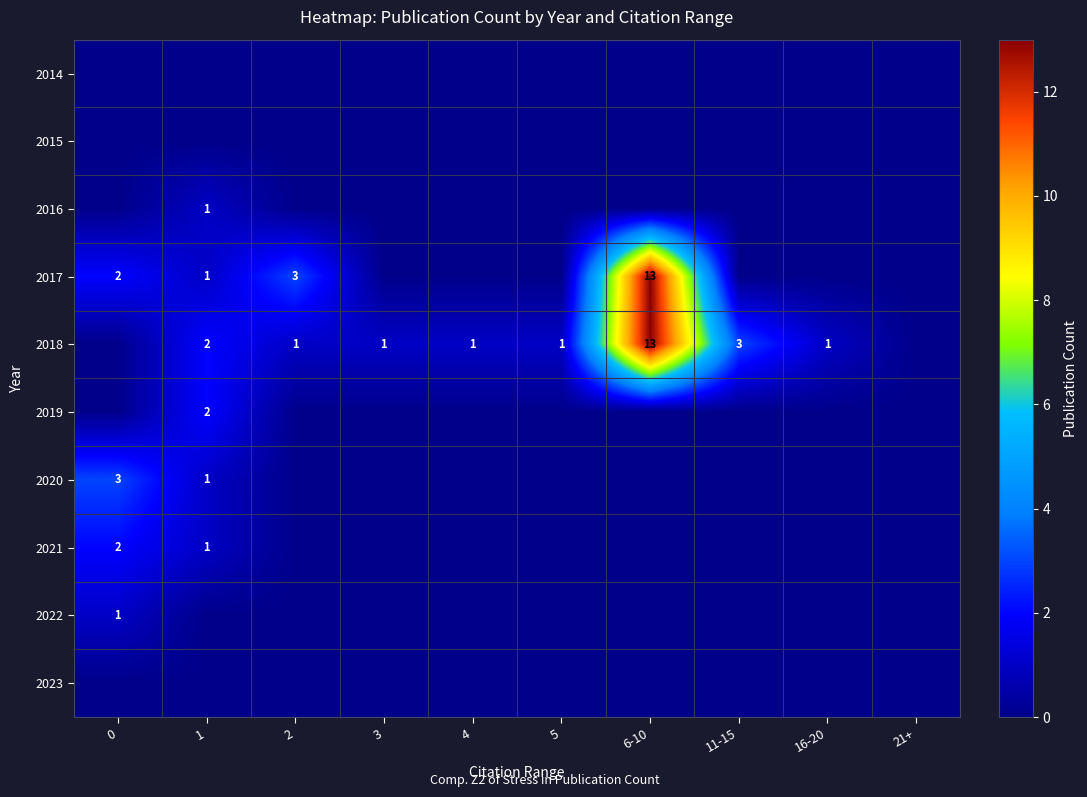

What is the sum of the 2018 values at 5 and 11-15?

4